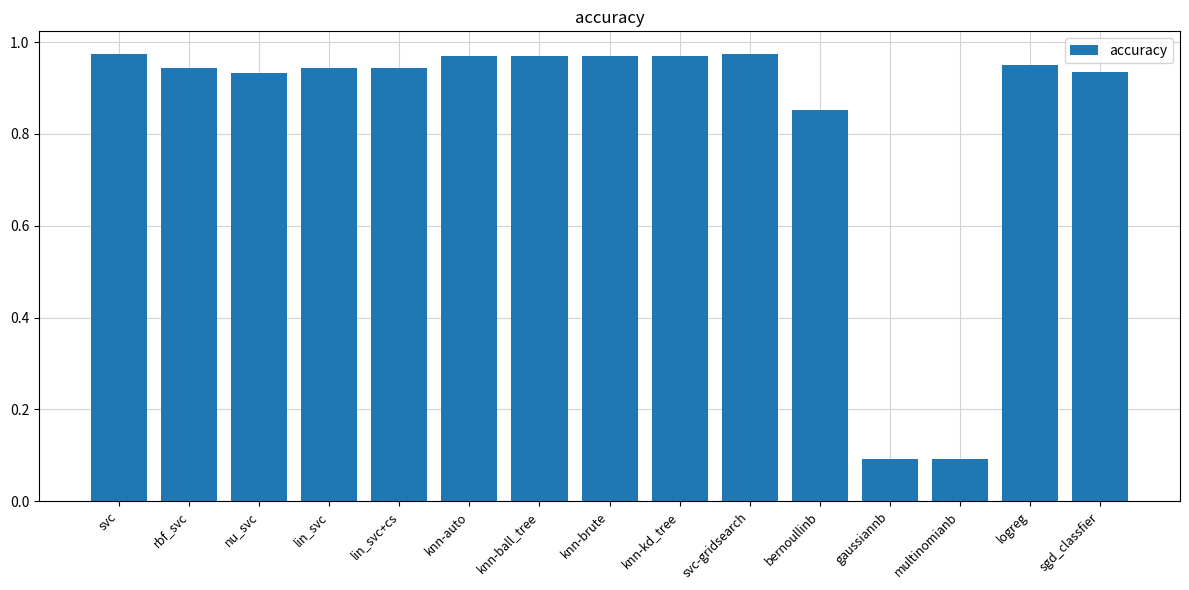

How many series are shown in this chart?

1